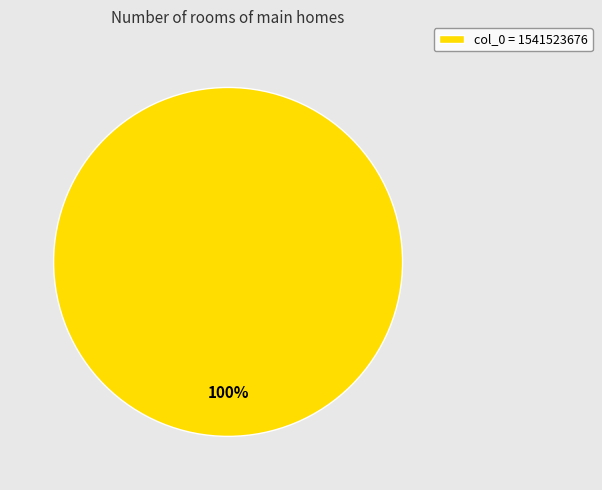

To the nearest percent, what percentage of the pie is col_0 = 1541523676?

100%